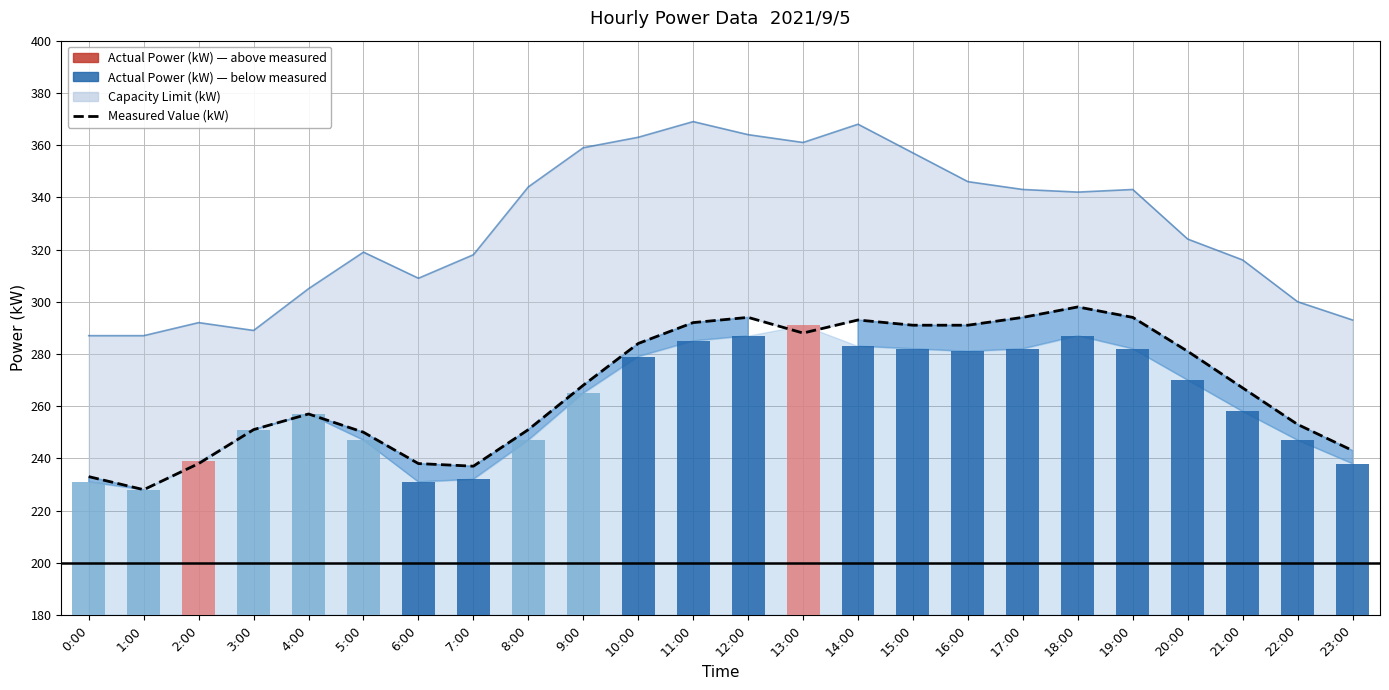

The chart shows a value of 144 at 1:00. True or false?

False